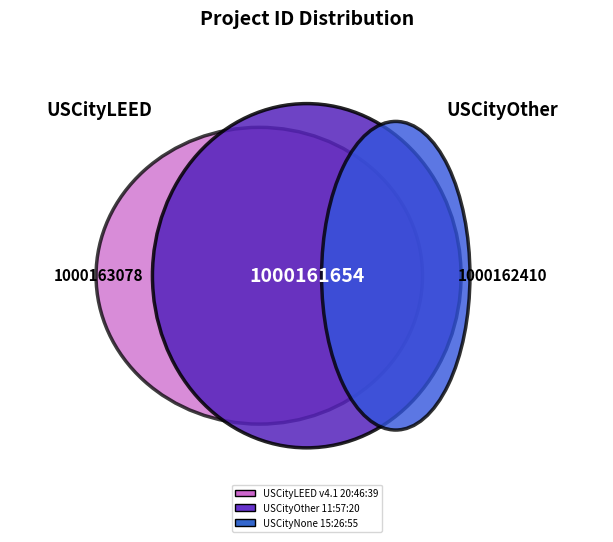

To the nearest percent, what is the average slice percentage?

33%